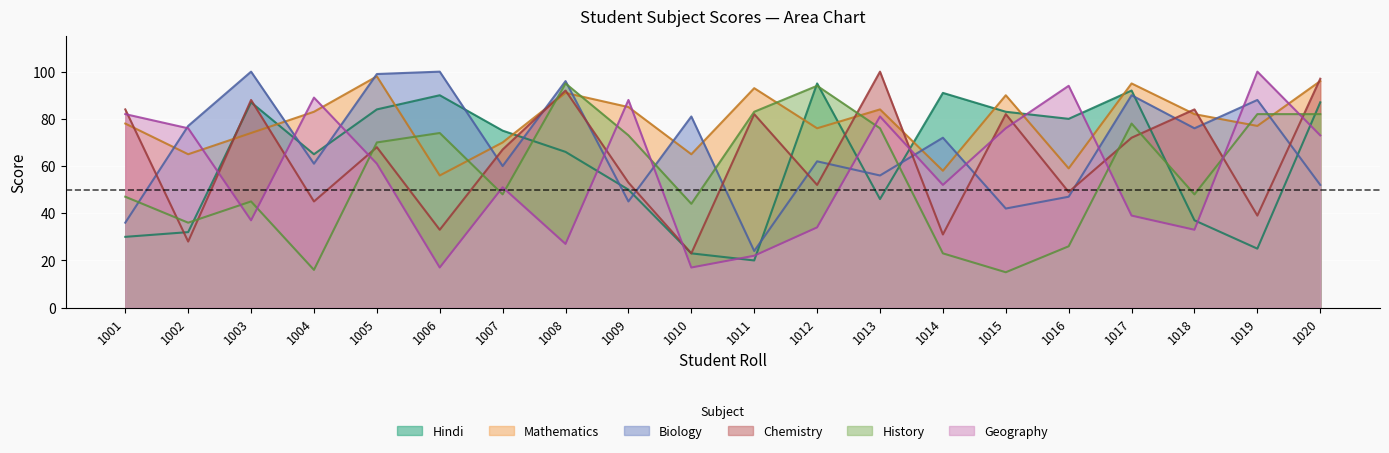

How many lines are shown in the chart?

6